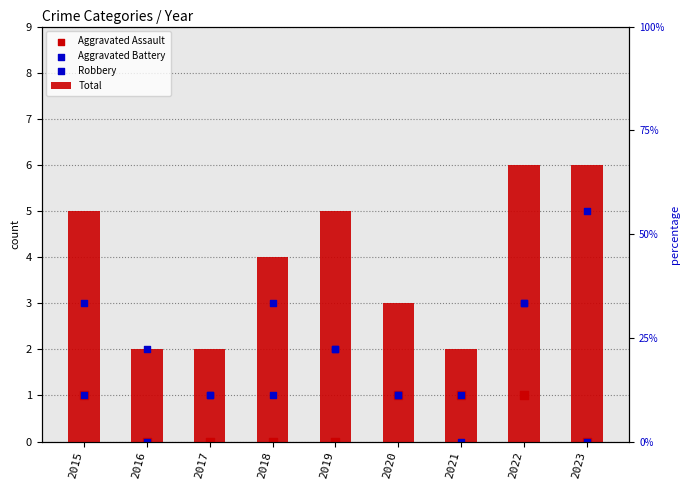

Which series has the largest total across all categories?

Total